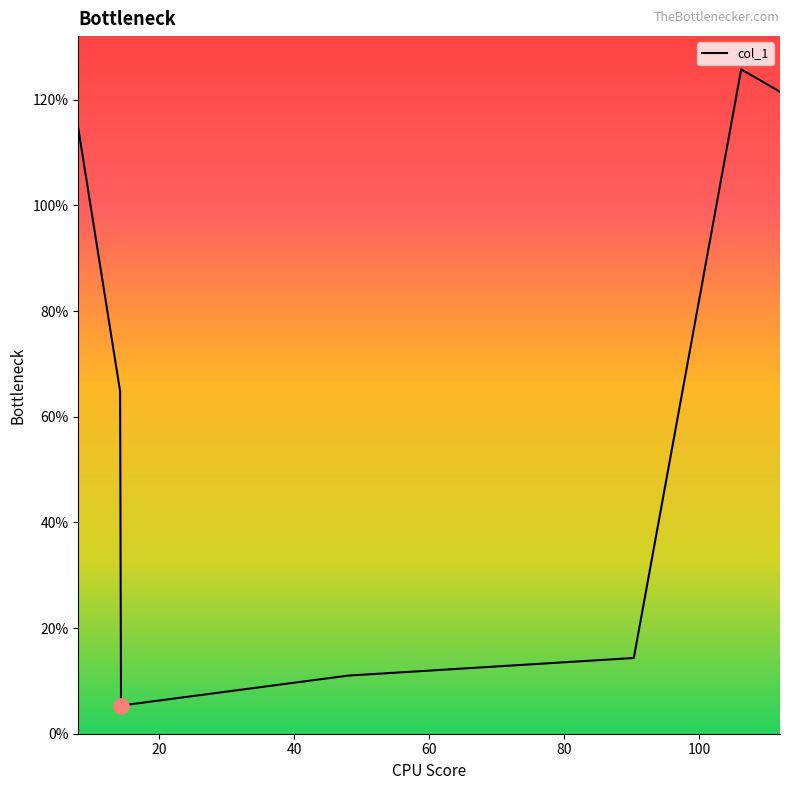

True or false: the data has more than 0 interior local peaks.

True